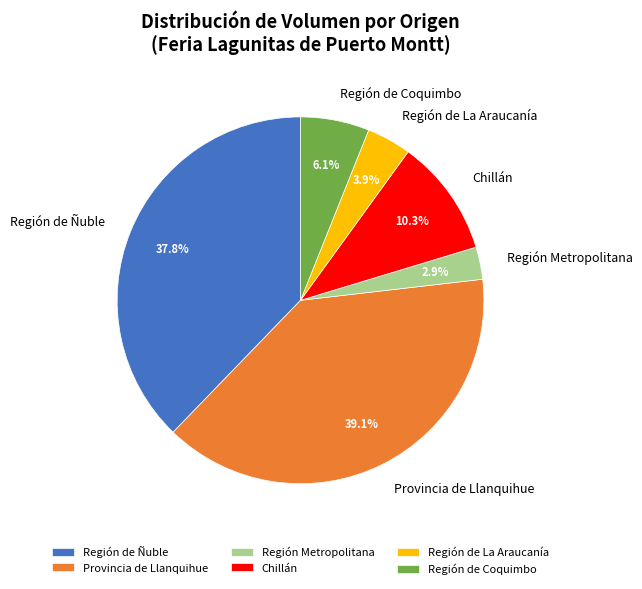

To the nearest percent, what is the average slice percentage?

17%